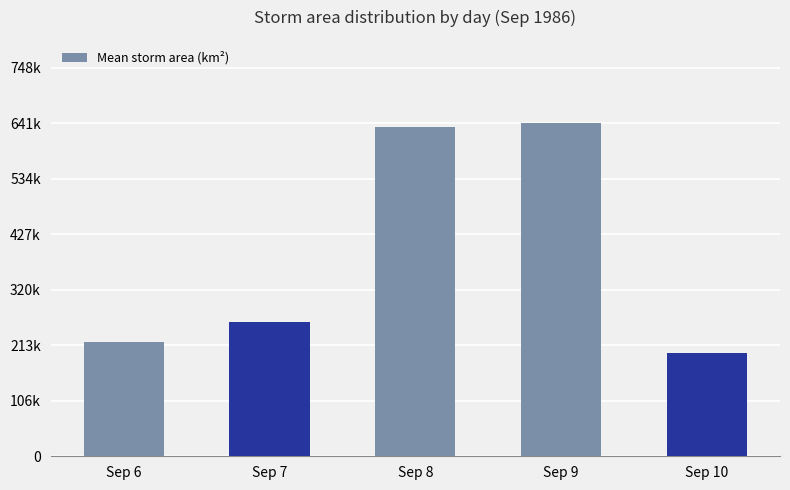

Which has a higher value, Sep 9 or Sep 7?

Sep 9